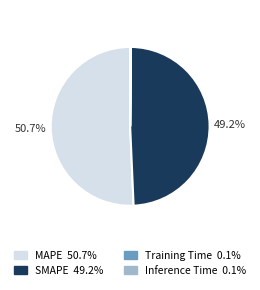

Combined, do SMAPE and MAPE account for over 50%?

Yes